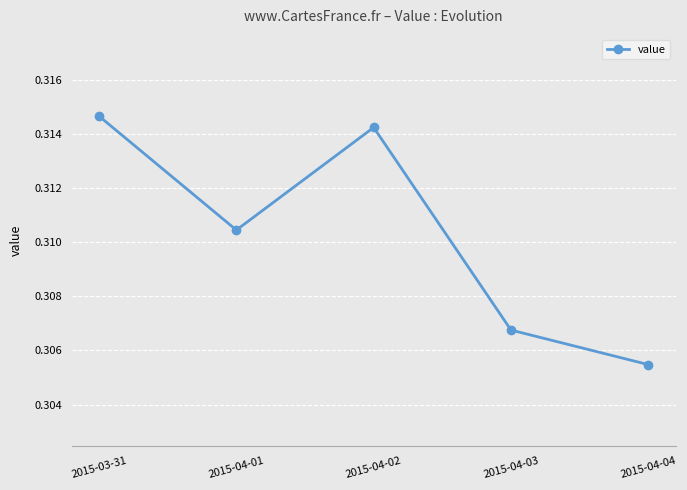

Rank the categories by value from lowest to highest.

2015-04-04, 2015-04-03, 2015-04-01, 2015-04-02, 2015-03-31